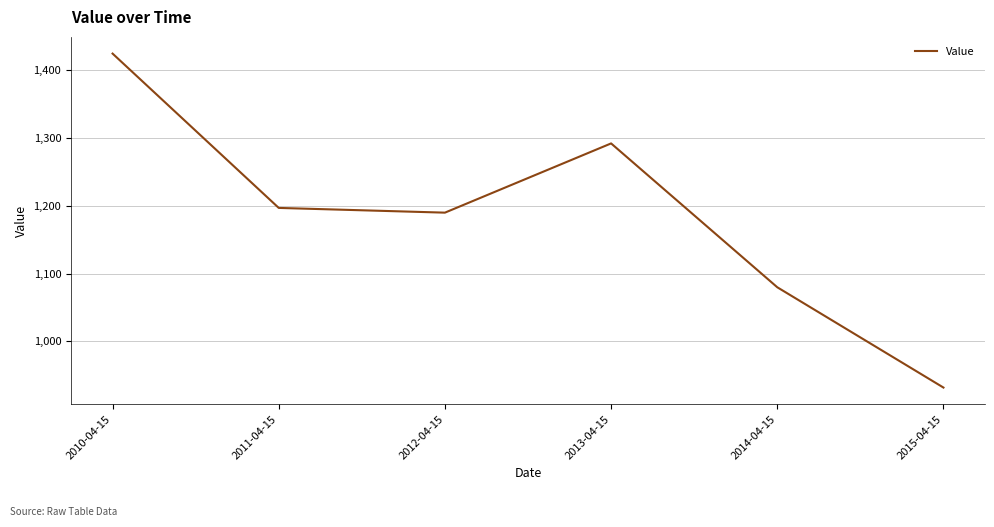

How many lines are shown in the chart?

1